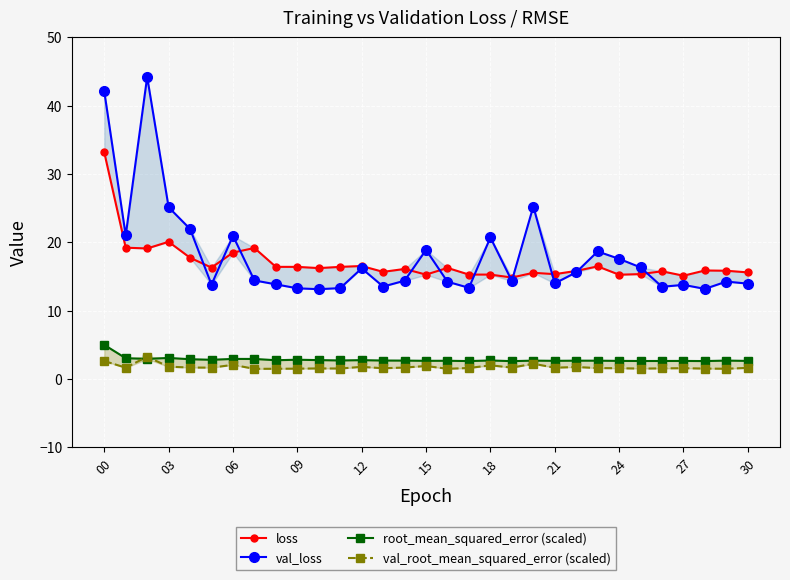

How many values in the loss series are below 16?

15